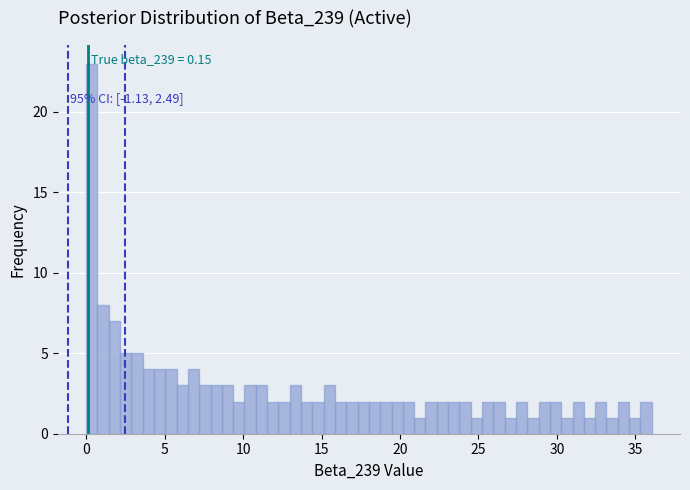

Read against the x-axis, roughly where is the centre of the tallest bar?

0.5